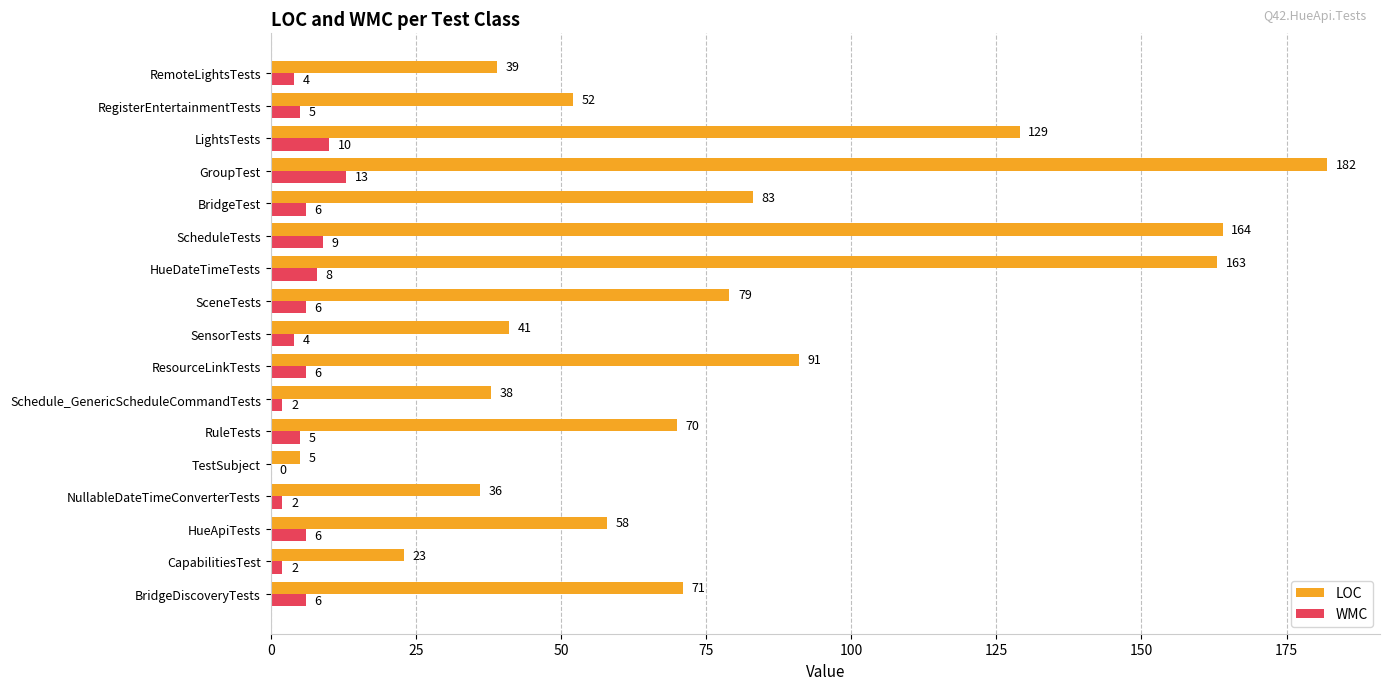

Is it true that LOC equals 59 at NullableDateTimeConverterTests?

False